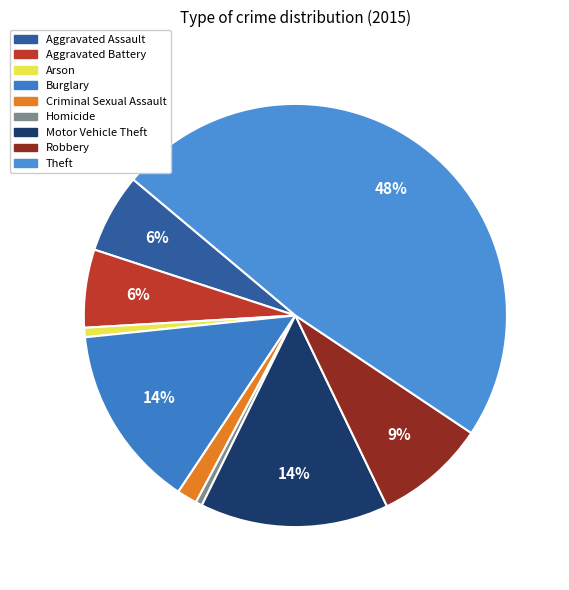

What is the largest slice in the pie chart?

Theft